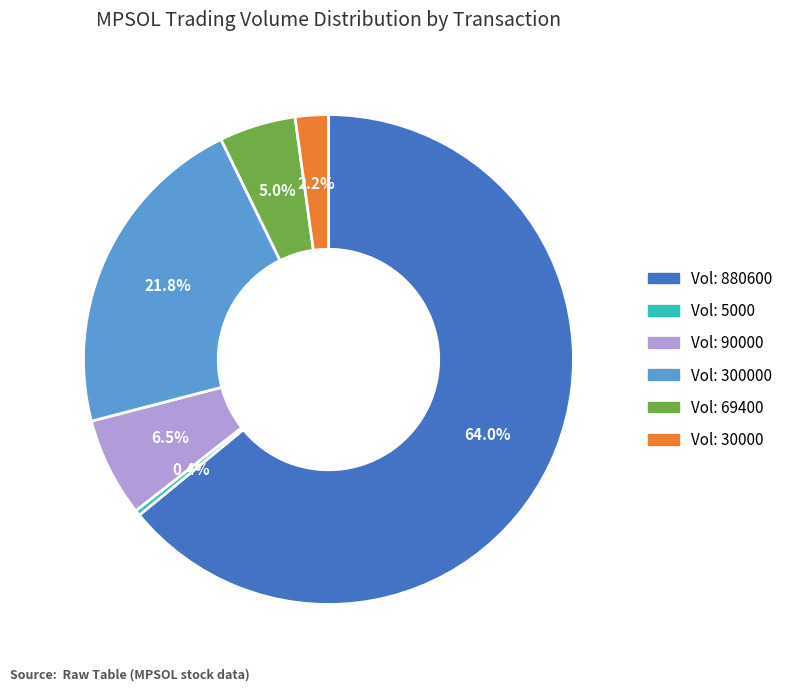

Is there a majority slice in this chart?

Yes